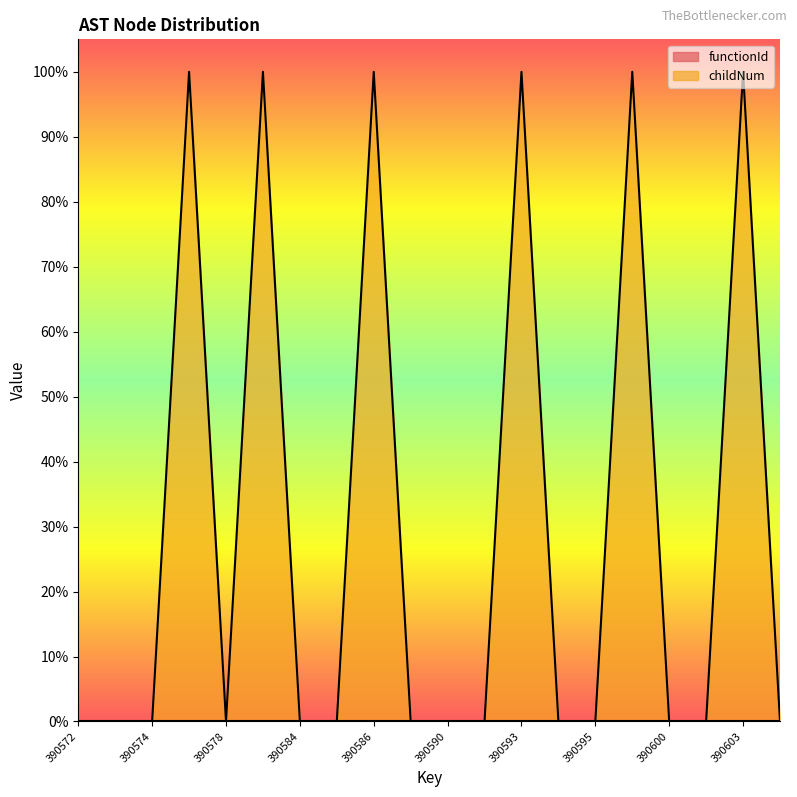

Rank the categories by value from lowest to highest.

390572, 390573, 390574, 390578, 390584, 390585, 390587, 390590, 390591, 390594, 390595, 390600, 390601, 390608, 390577, 390583, 390586, 390593, 390597, 390603